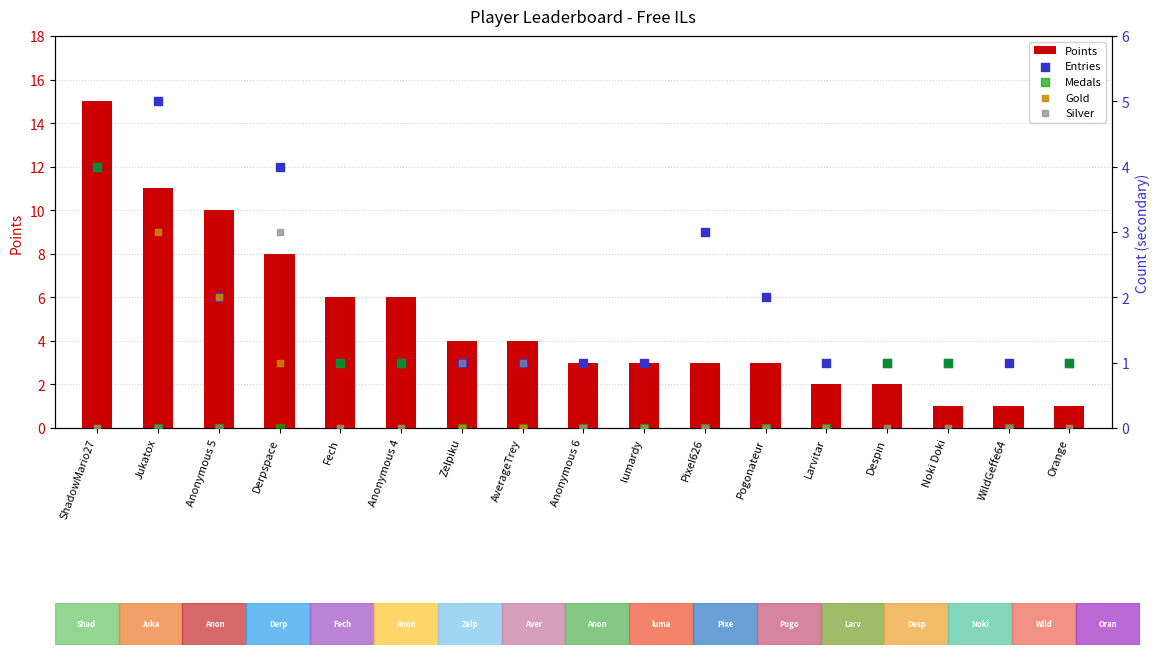

Which series reaches the minimum Y coordinate?

Medals